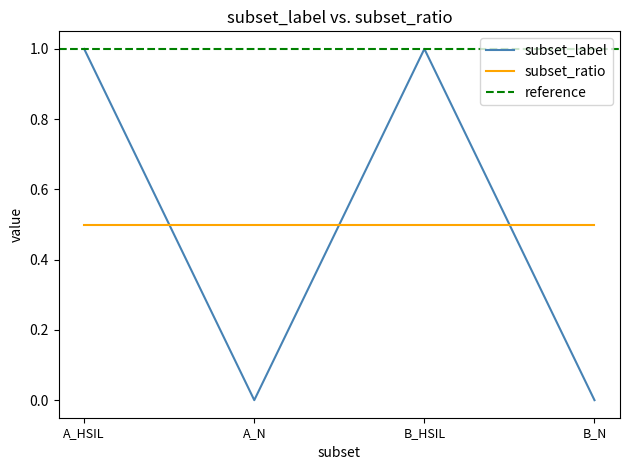

Reading right to left, what are all the values shown in this chart?

0	1	0	1